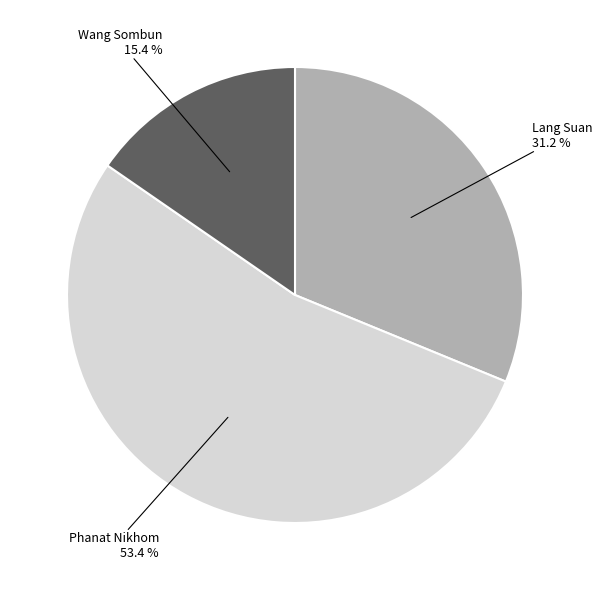

Does Lang Suan account for over 50% of the chart?

No